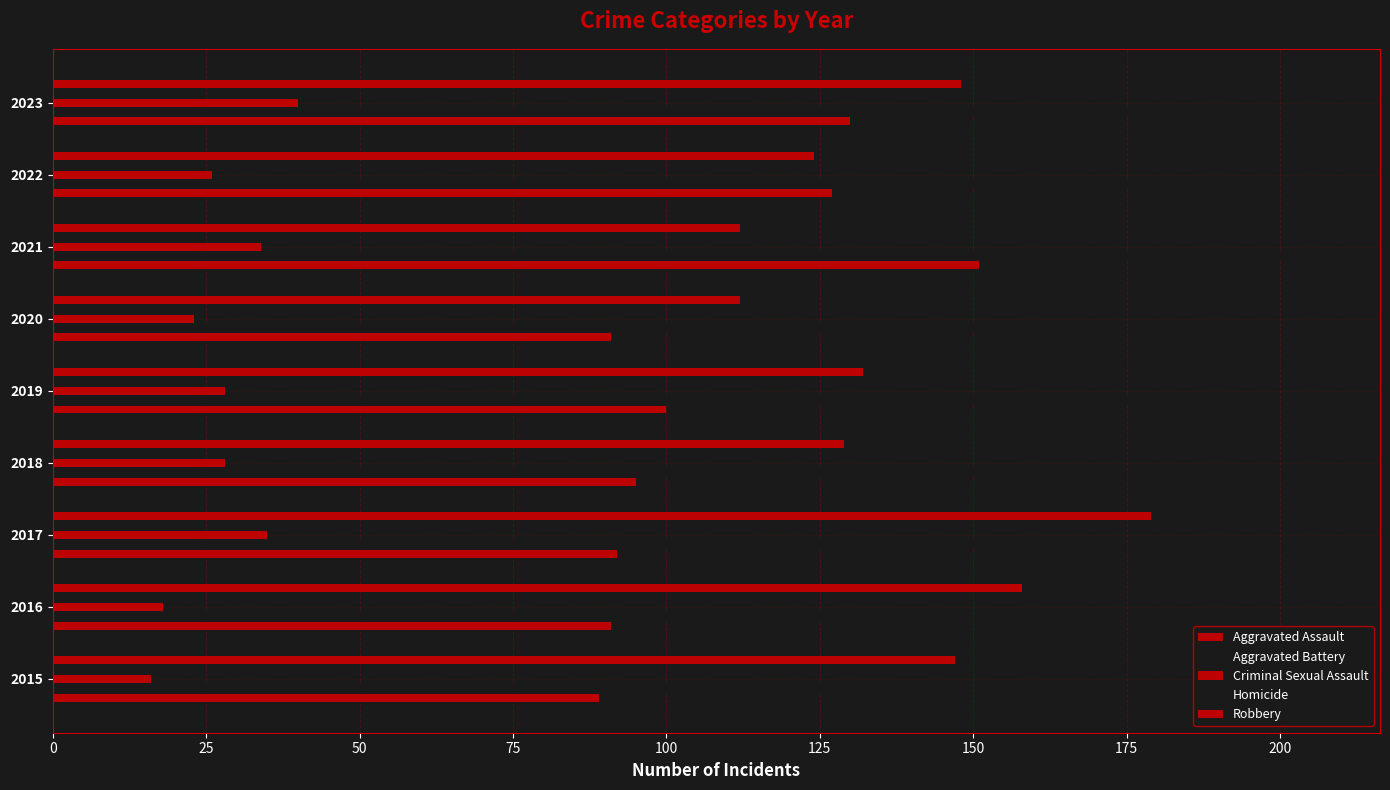

Count the number of data series in this chart.

5